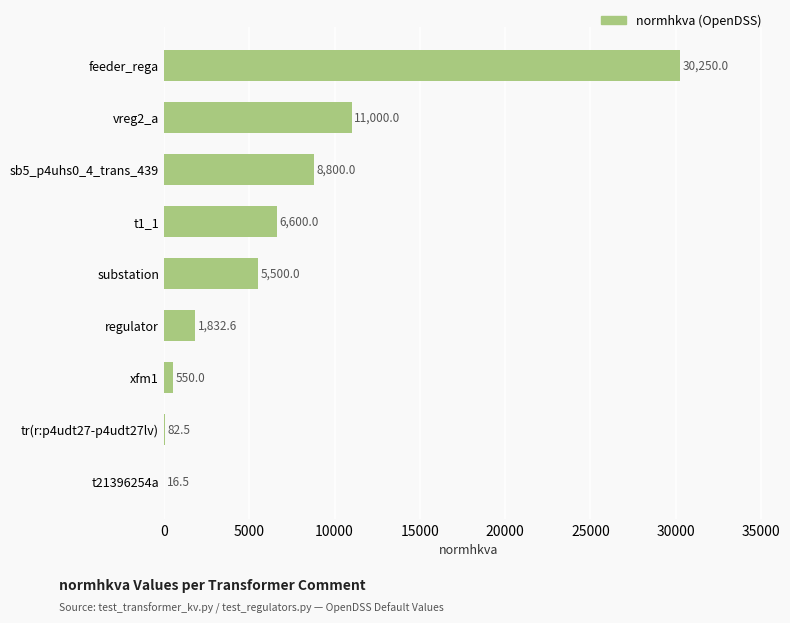

How many series are shown in this chart?

1